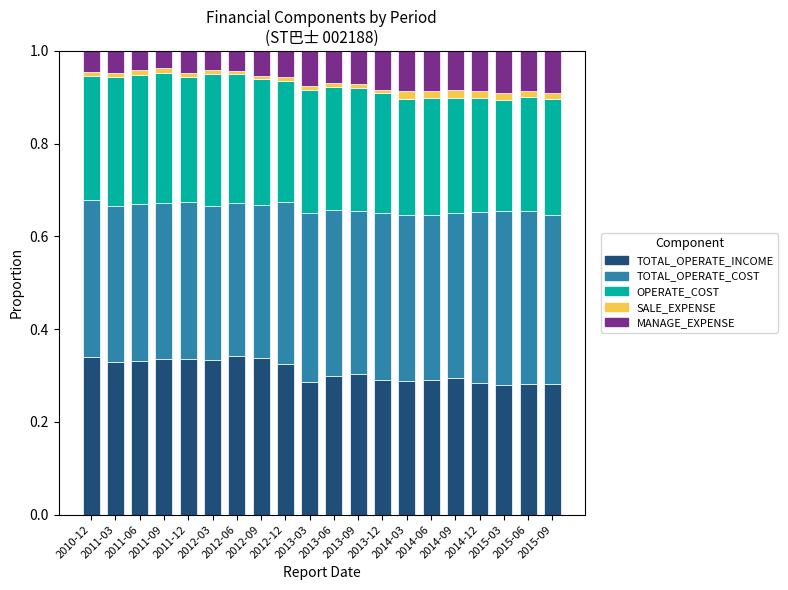

How many SALE_EXPENSE values are between 0 and 1?

20